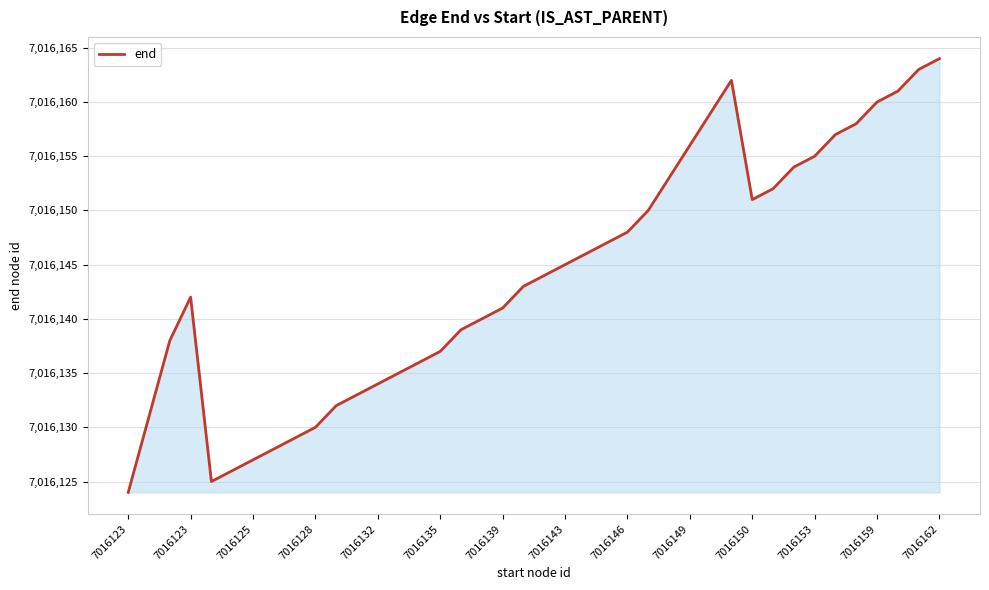

What is the difference between the maximum and minimum values?

40